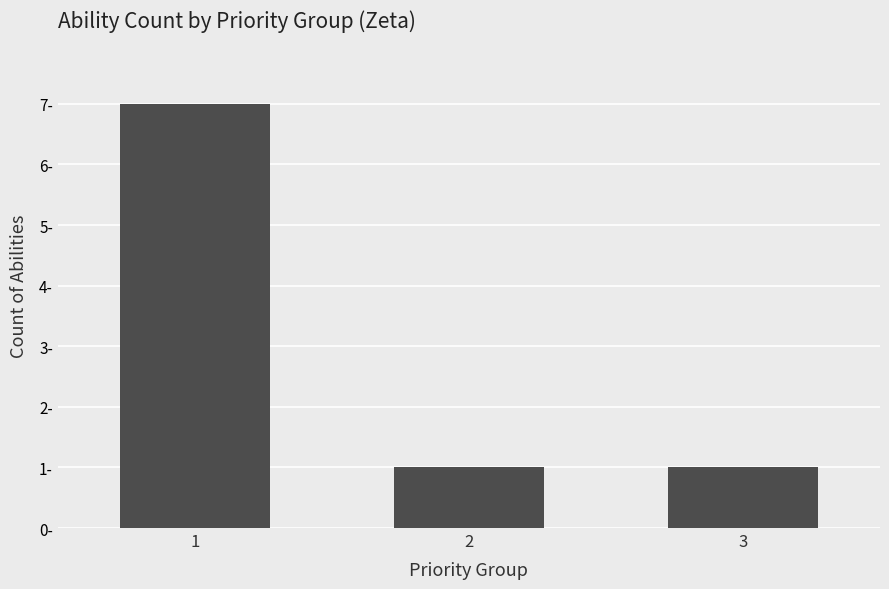

What value does the data have at 2?

1